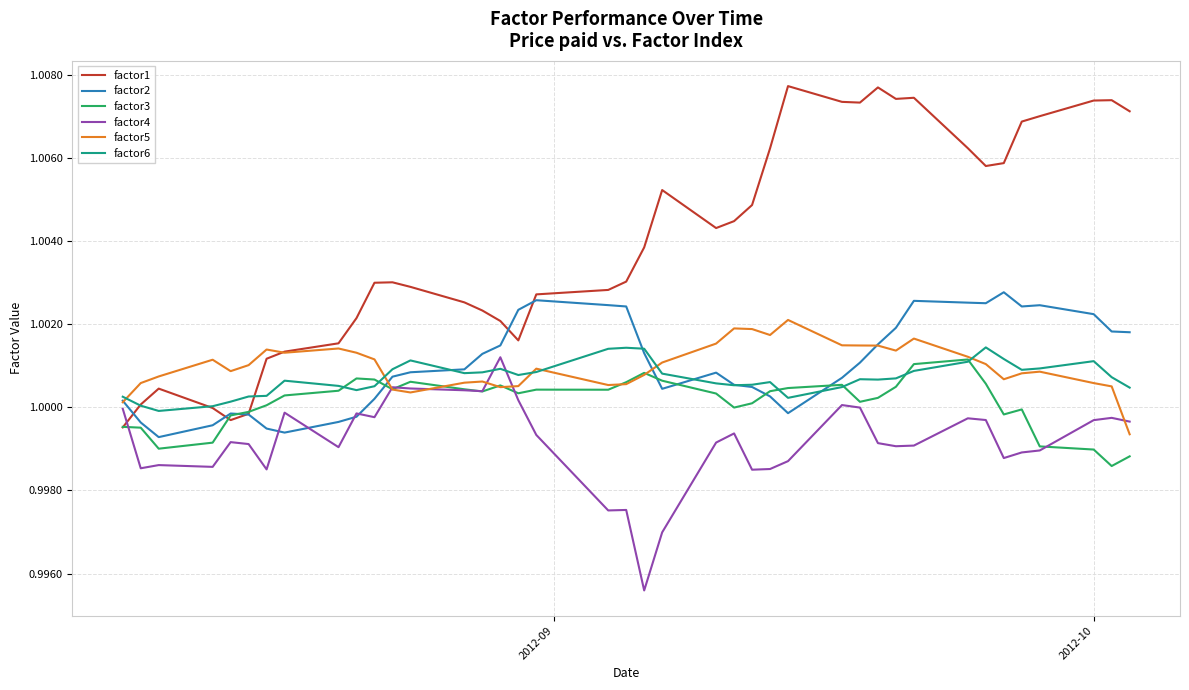

True or false: factor5 and factor1 intersect in this chart.

True